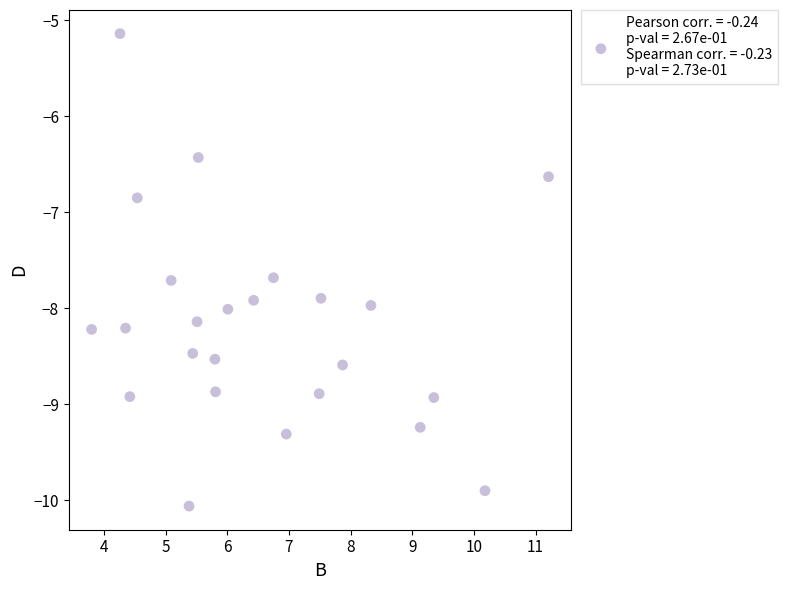

What is the range of Y values (max minus min)?

4.9